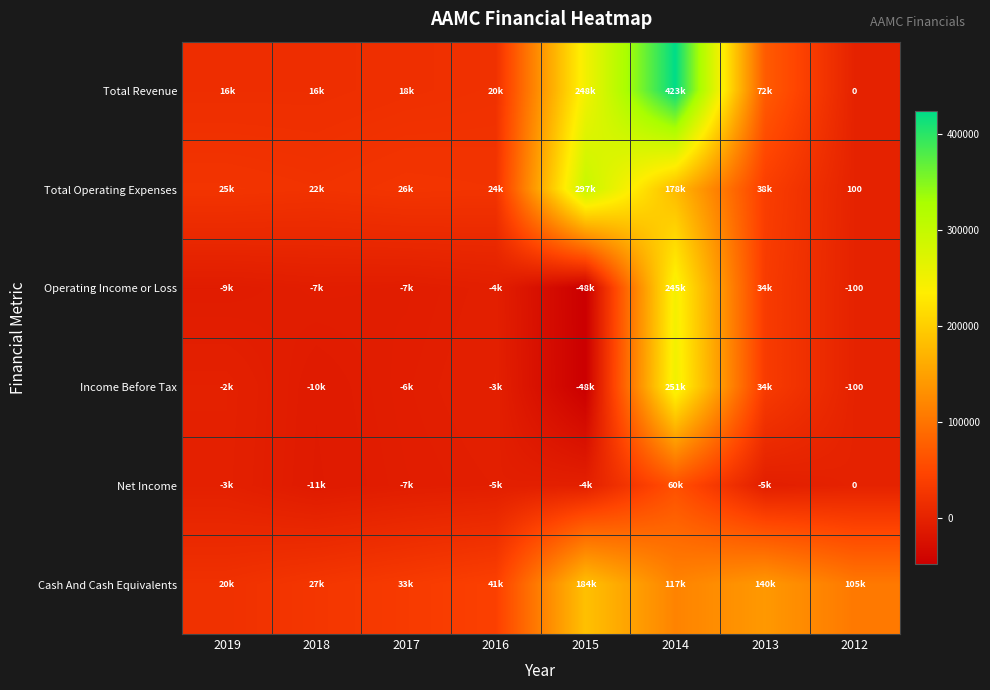

What is the maximum value shown in the chart?

423300